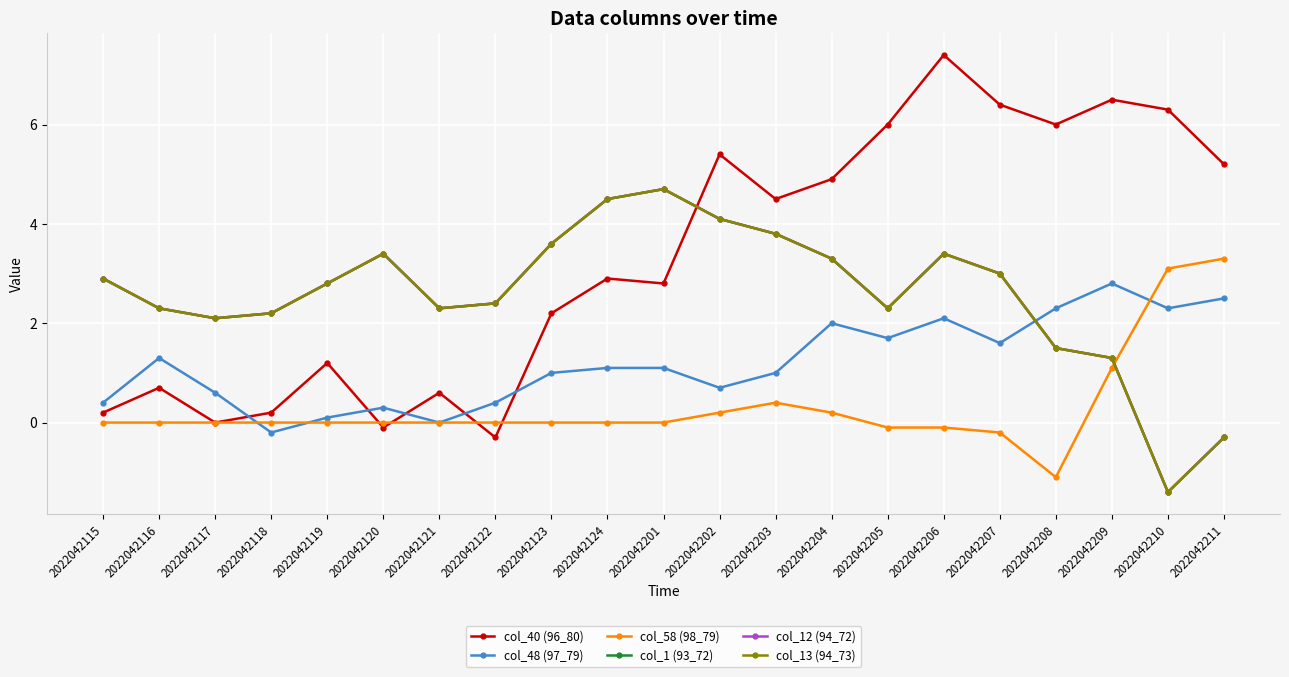

How many lines are shown in the chart?

6